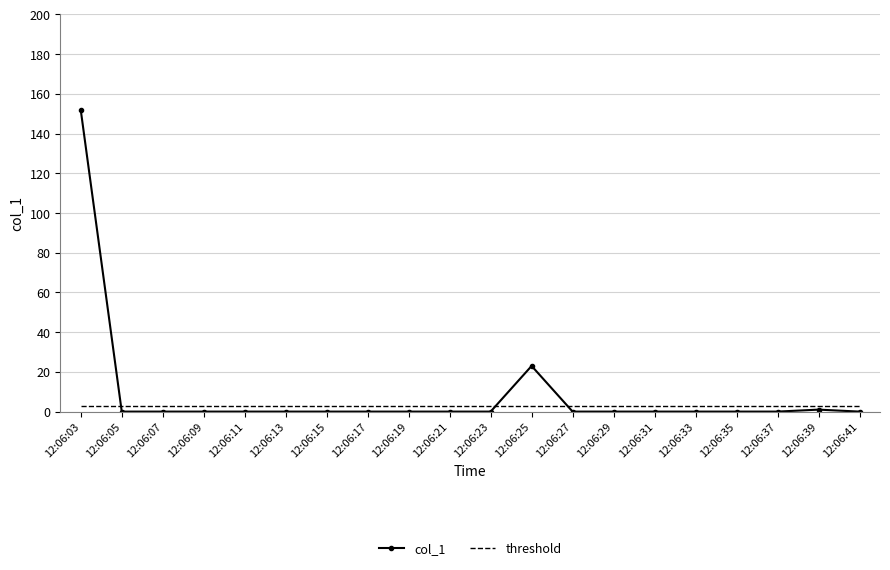

Rank the series by their maximum value, from lowest to highest.

threshold, col_1